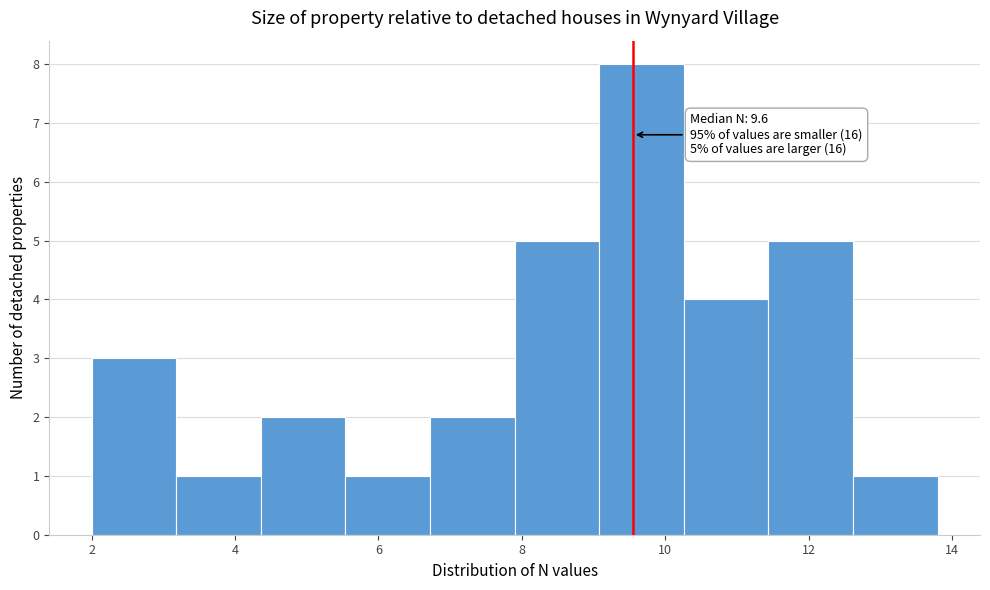

Over which range of the x-axis is the bar tallest?

9.08 to 10.26